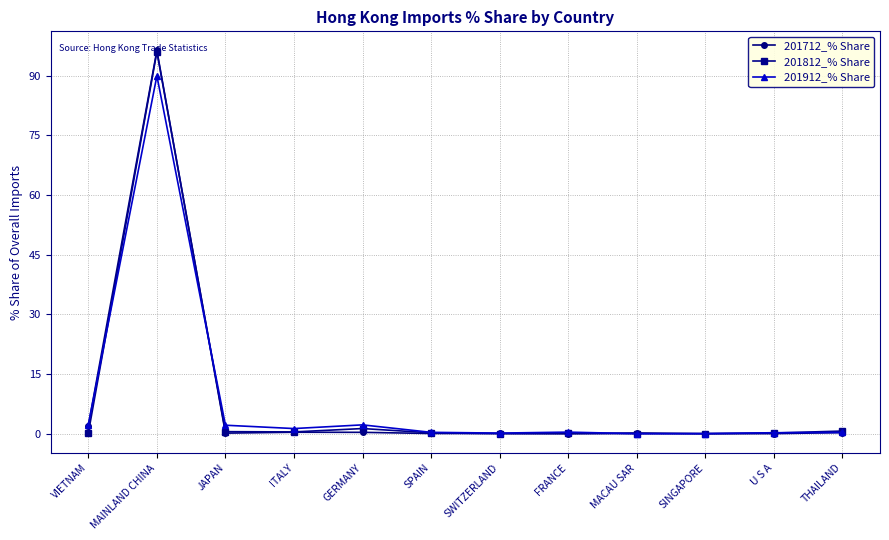

What is the spread (max minus min) of values at SPAIN?

0.3